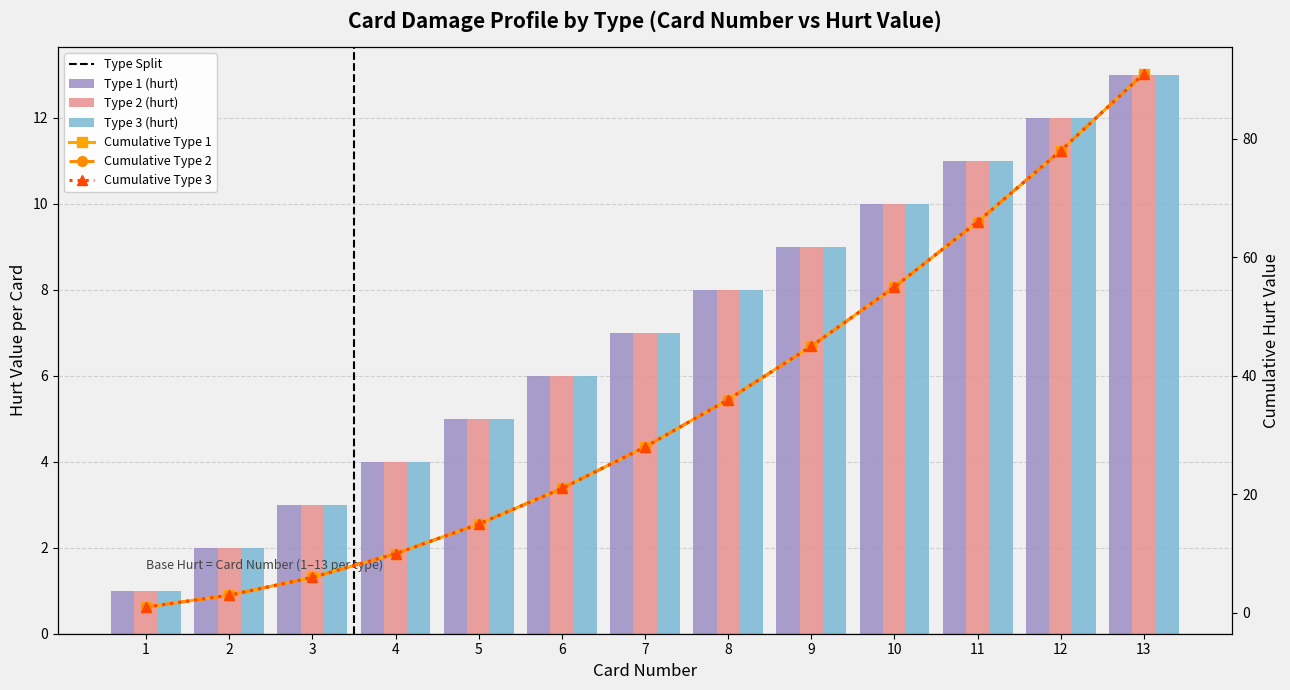

Reading left to right, extract all data points from this chart.

Type 1 (hurt): 1	2	3	4	5	6	7	8	9	10	11	12	13
Type 2 (hurt): 1	2	3	4	5	6	7	8	9	10	11	12	13
Type 3 (hurt): 1	2	3	4	5	6	7	8	9	10	11	12	13